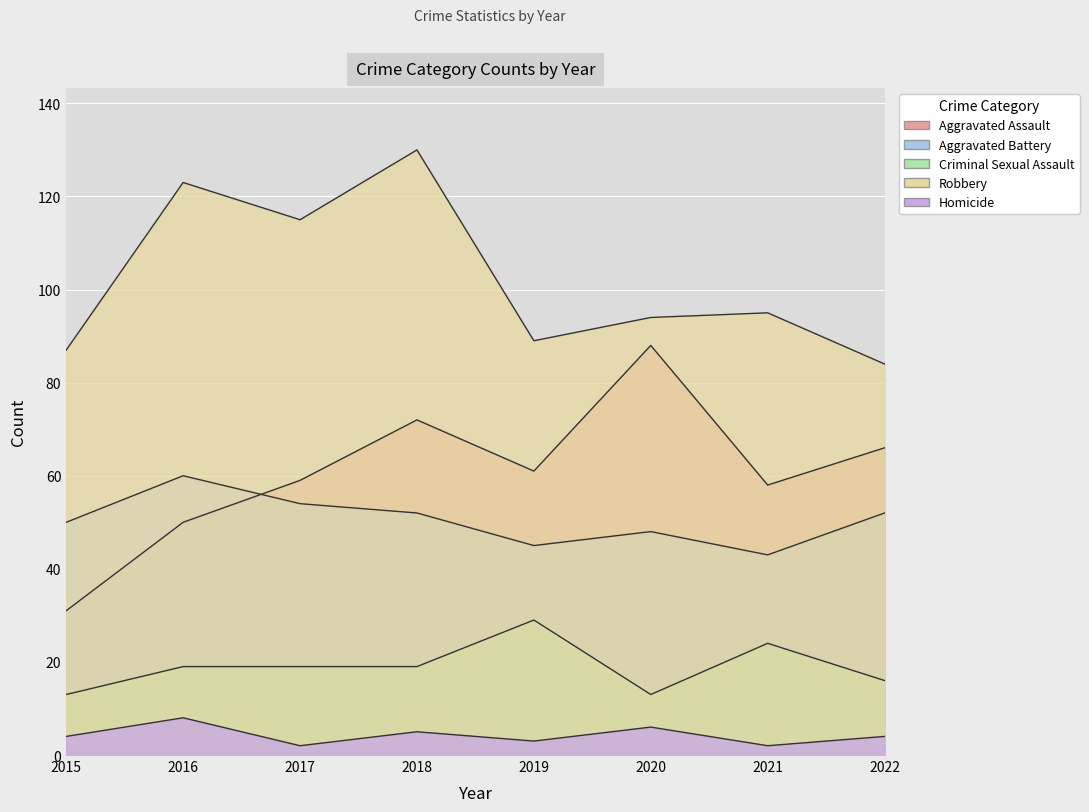

What is the spread (max minus min) of values at 2022?

80